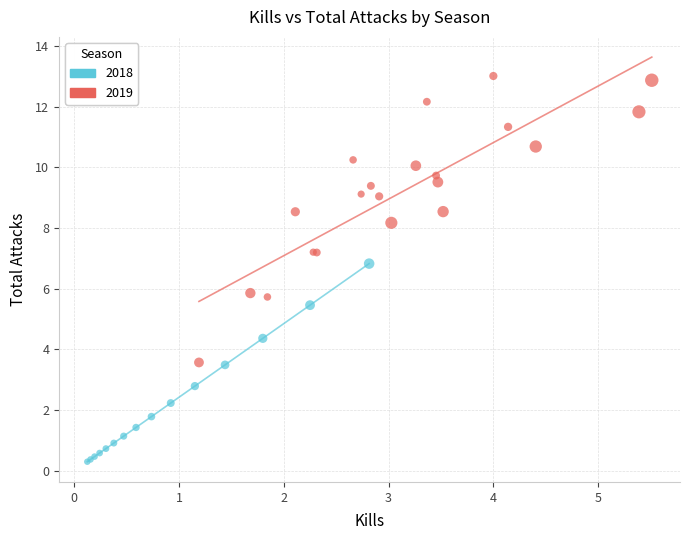

Which series has the widest spread of Y values?

2019